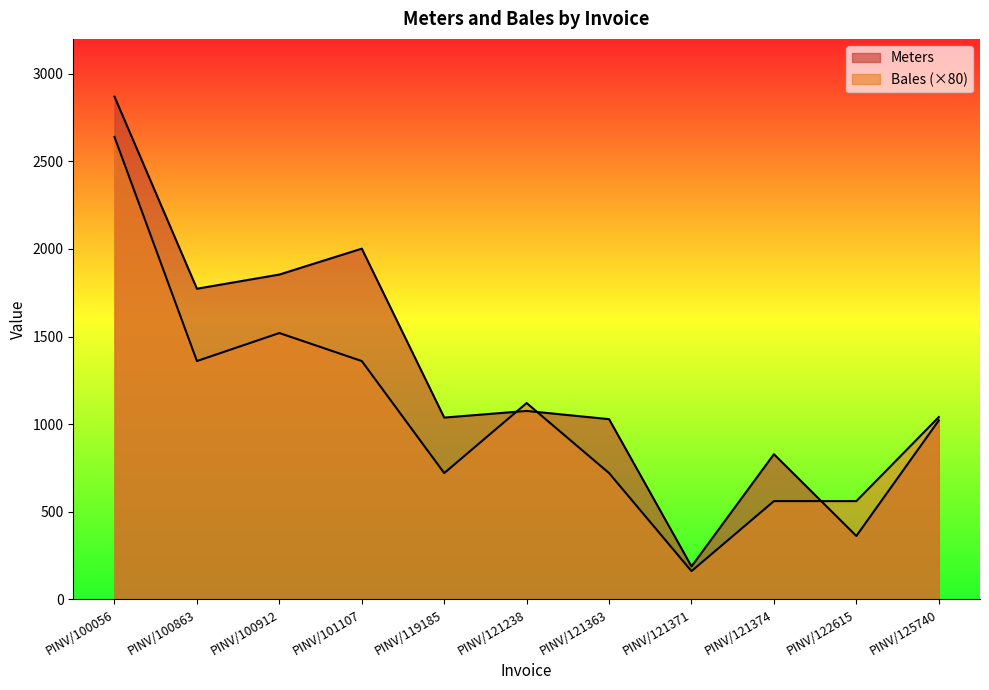

The value of Meters at PINV/100863 is 1773. True or false?

True